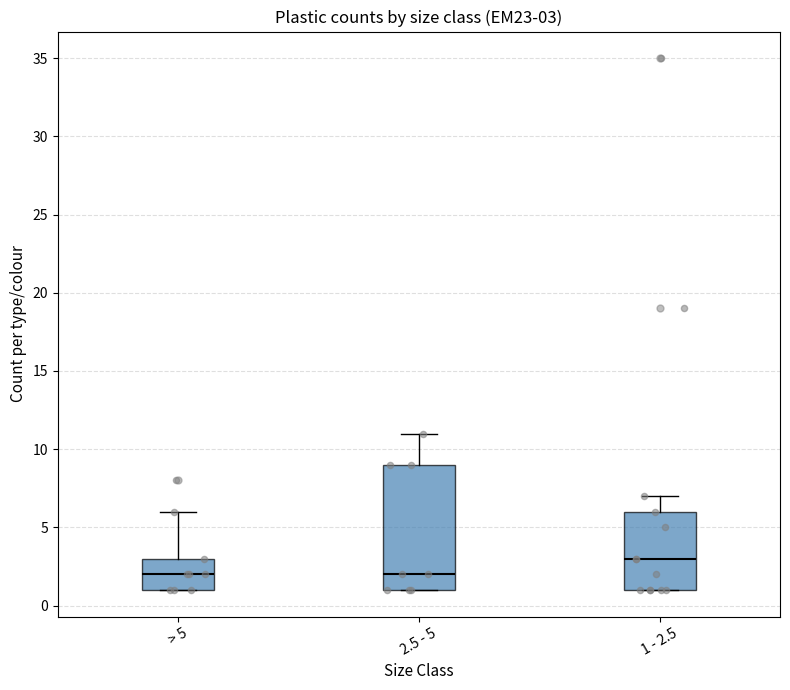

Which box has the highest median line?

1 - 2.5